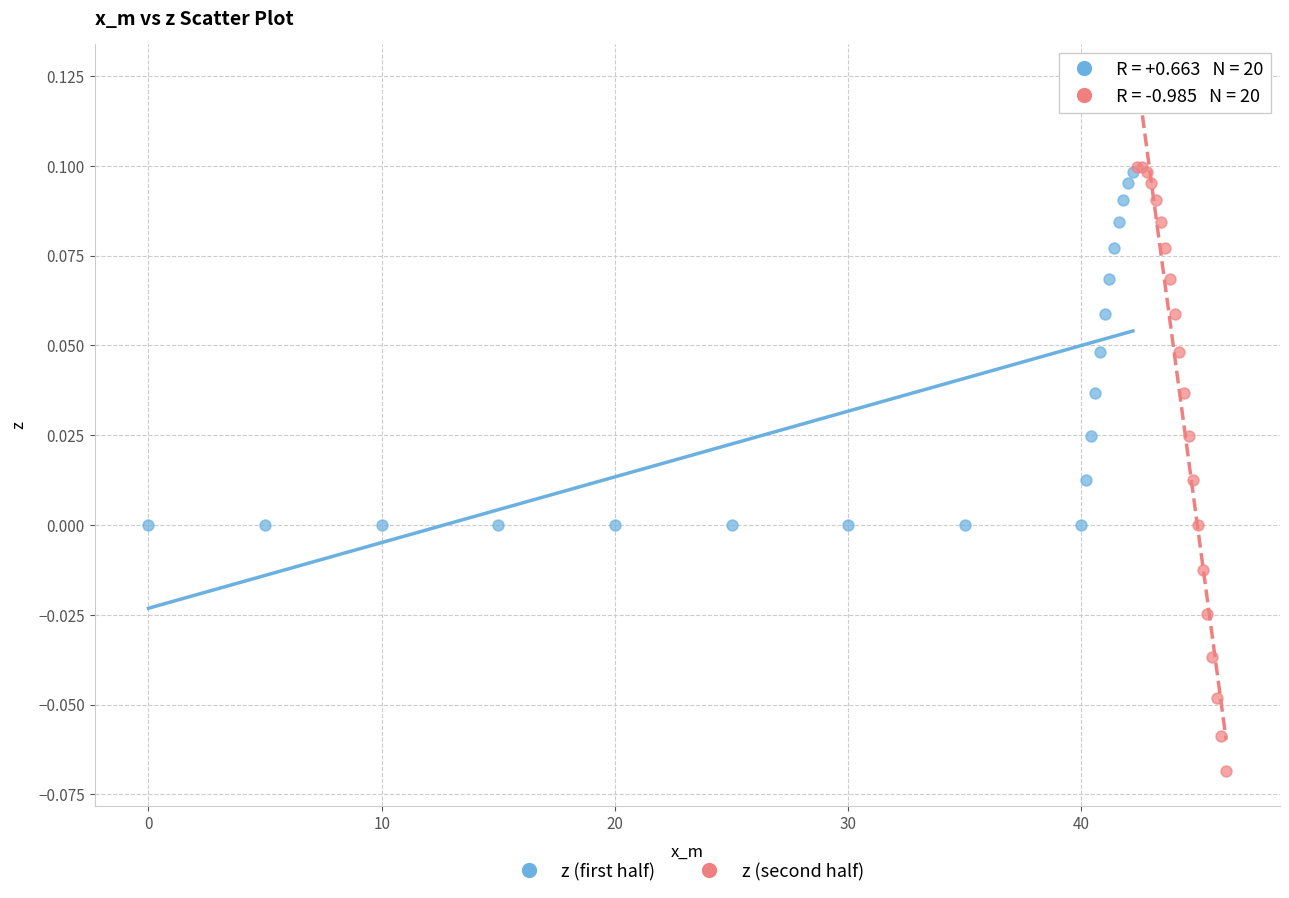

Which series has the widest spread of Y values?

z (second half)